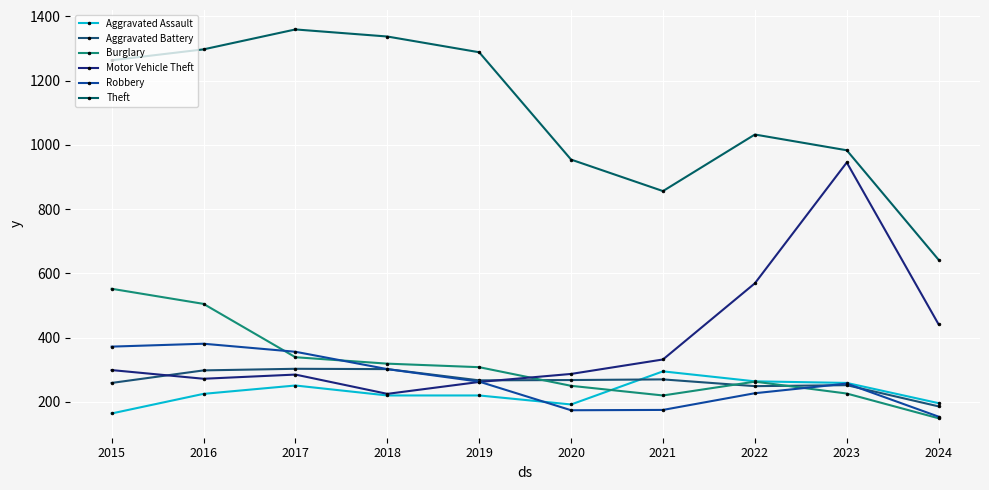

At which label does Motor Vehicle Theft first exceed 299?

2021